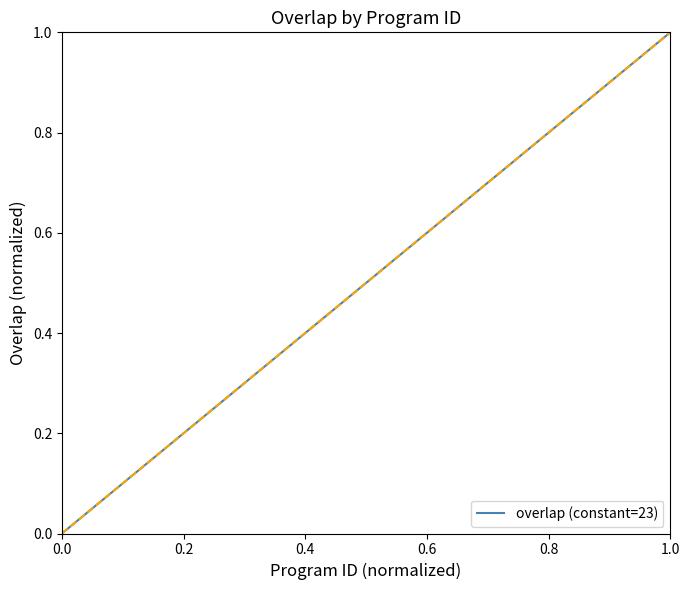

Does the chart display data point markers on the line(s)?

No